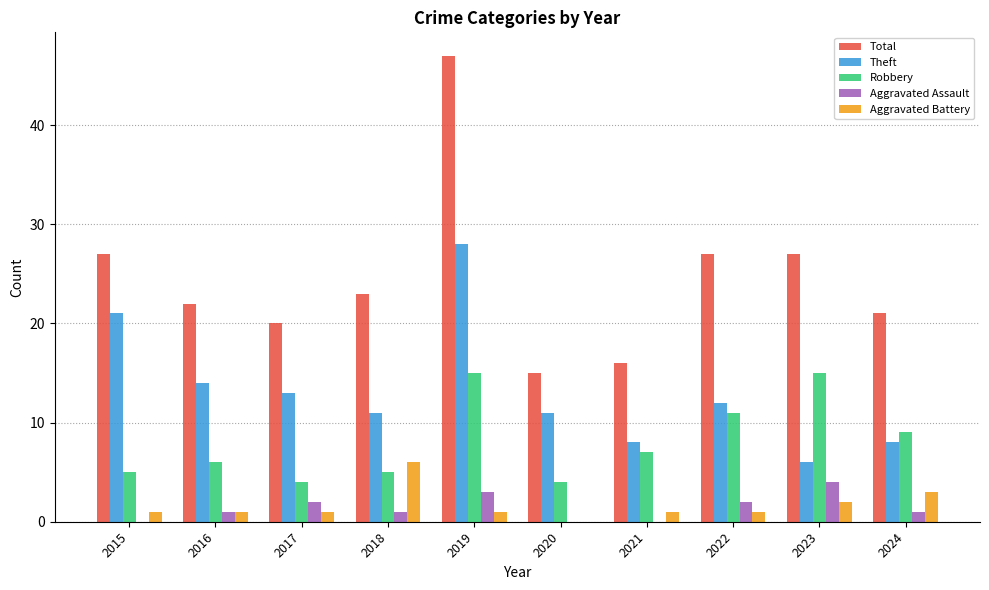

Which series changed the most between 2017 and 2018?

Aggravated Battery